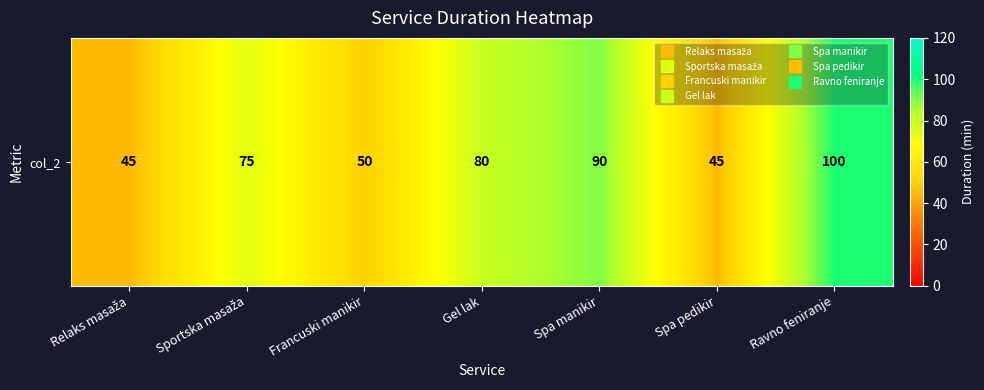

What is the change in value from Relaks masaža to Francuski manikir?

+5